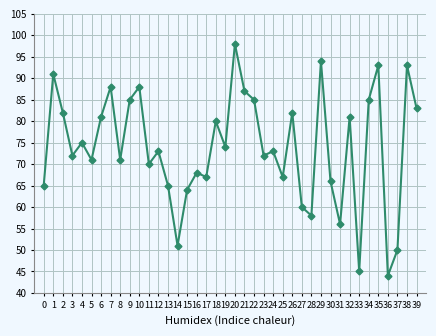

What is the sum of all values?

2953